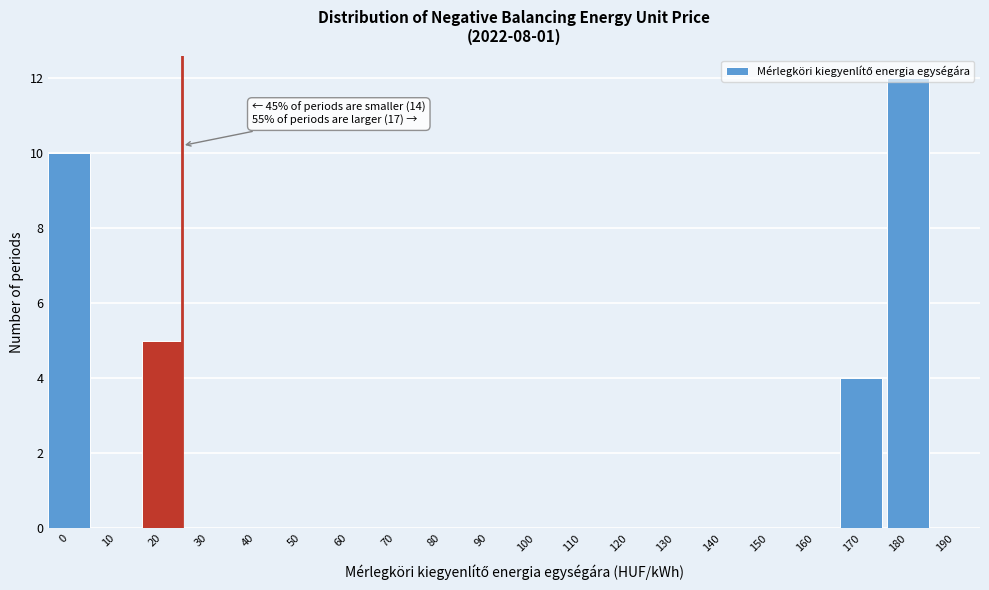

The value at 100 is 0. True or false?

True